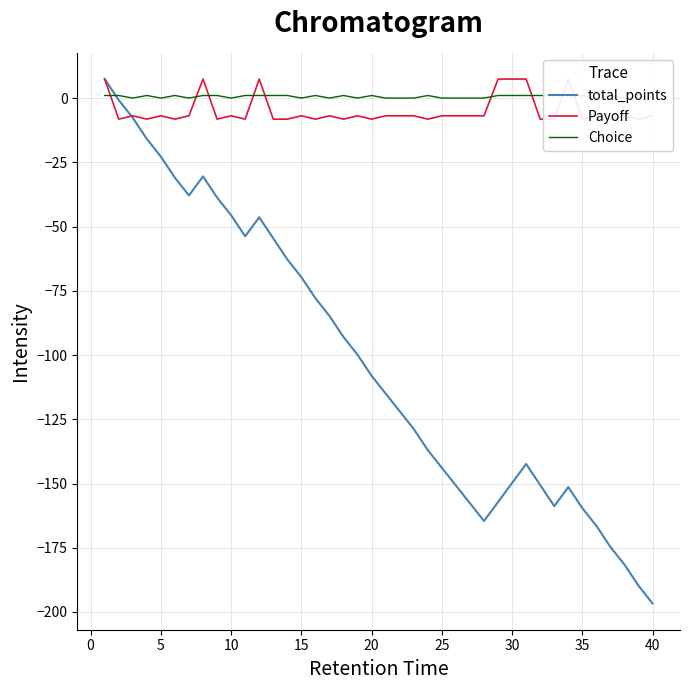

What is the lowest value of the total_points series?

-196.7